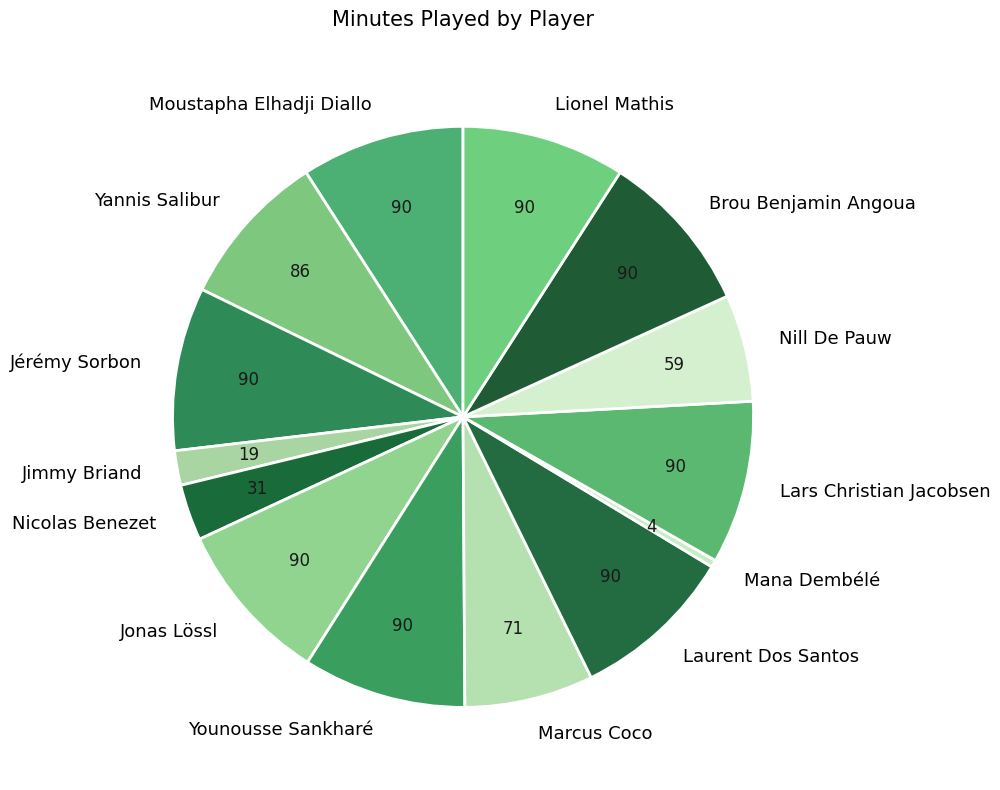

Approximately how many times larger is the value at Moustapha Elhadji Diallo compared to Lionel Mathis?

1.0